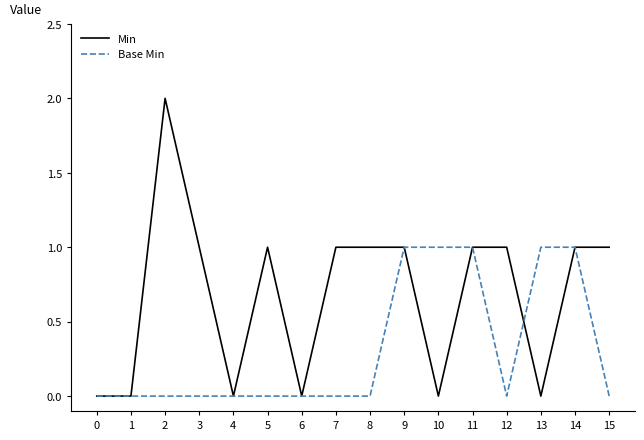

What is the maximum value for Base Min?

1